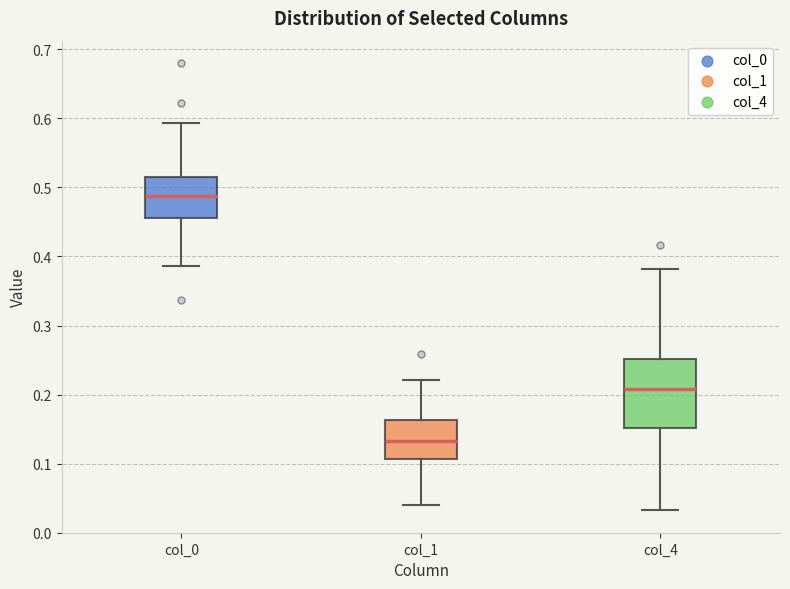

Reading left to right, transcribe this box plot: for each box, give where its median line is, the range the box spans, and where its two whiskers end, as read against the y-axis. The values are not printed on the chart, so give them approximately, as read against the axis.

col_0: median 0.49, box 0.46 to 0.52, whiskers 0.39 to 0.59
col_1: median 0.13, box 0.11 to 0.16, whiskers 0.04 to 0.22
col_4: median 0.21, box 0.15 to 0.25, whiskers 0.03 to 0.38